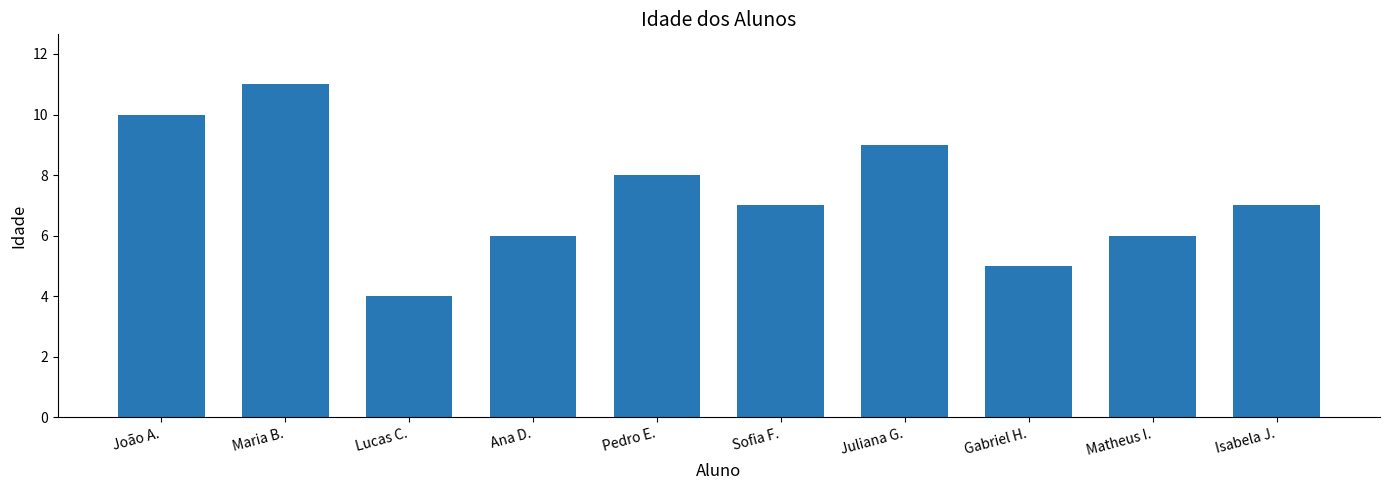

What is the approximate value at Maria B.?

11